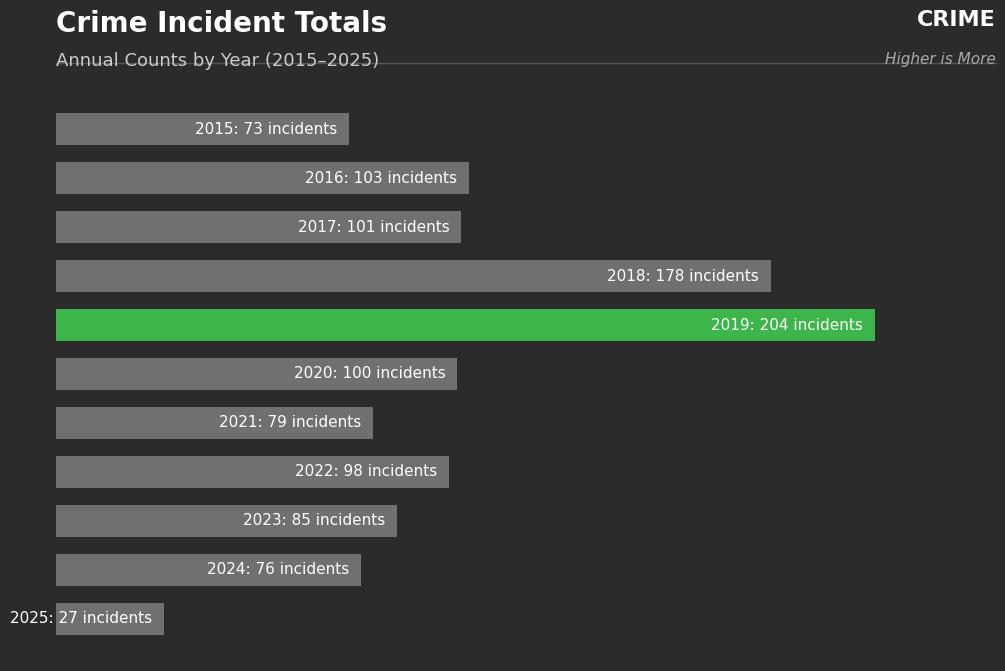

Does the chart contain any negative values?

No